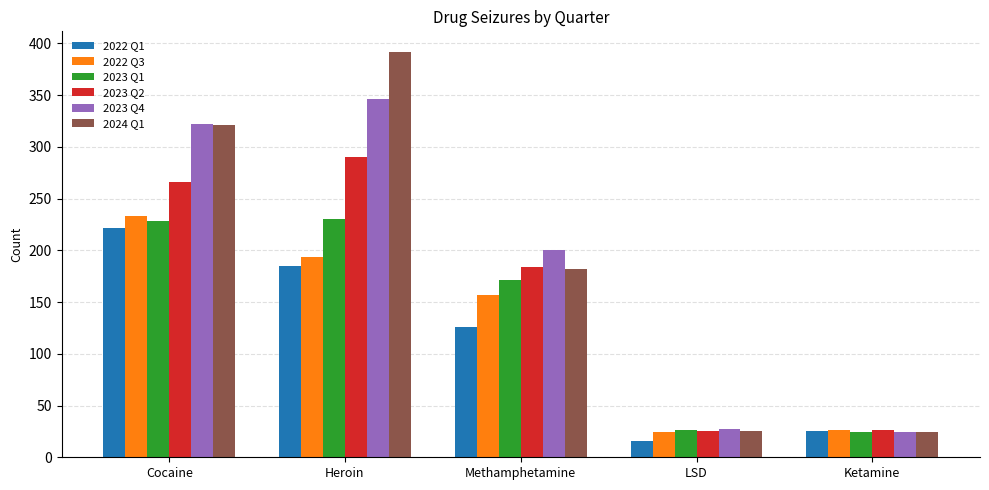

What is the difference between the 2022 Q3 values at LSD and Cocaine?

209